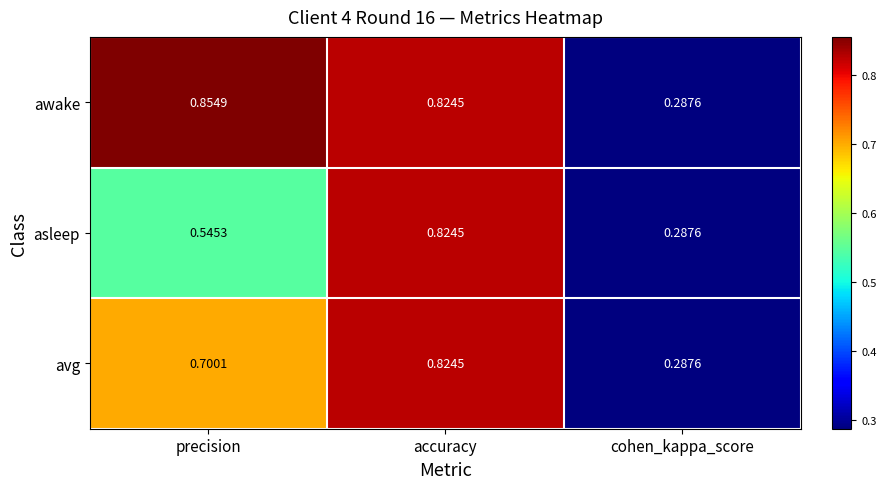

Rank the series by their average value, from lowest to highest.

asleep, avg, awake